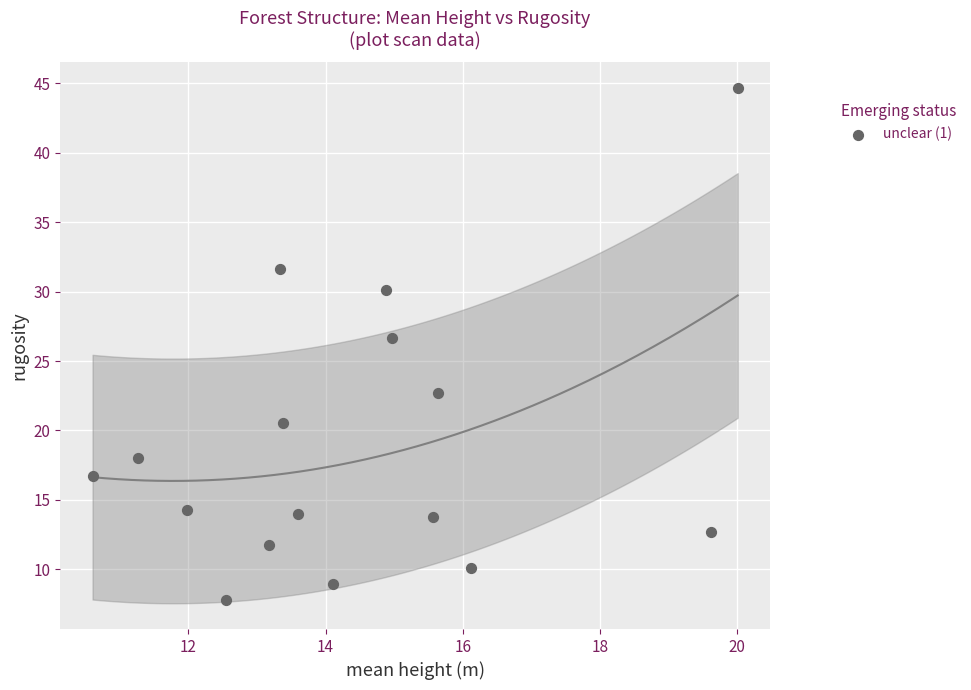

What Y value in the scatter plot is closest to 26?

26.6